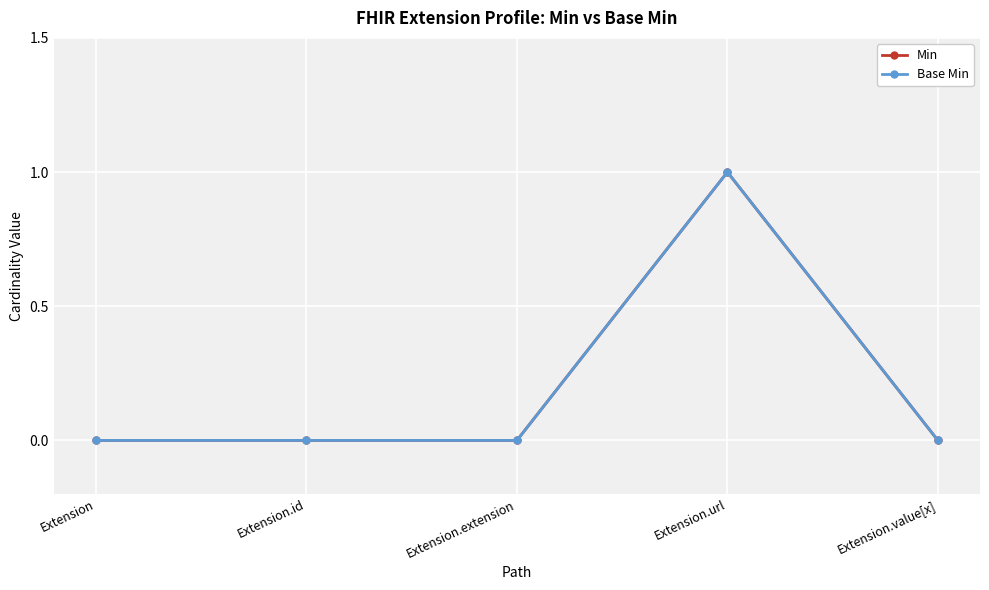

What is the sum of all Base Min values?

1